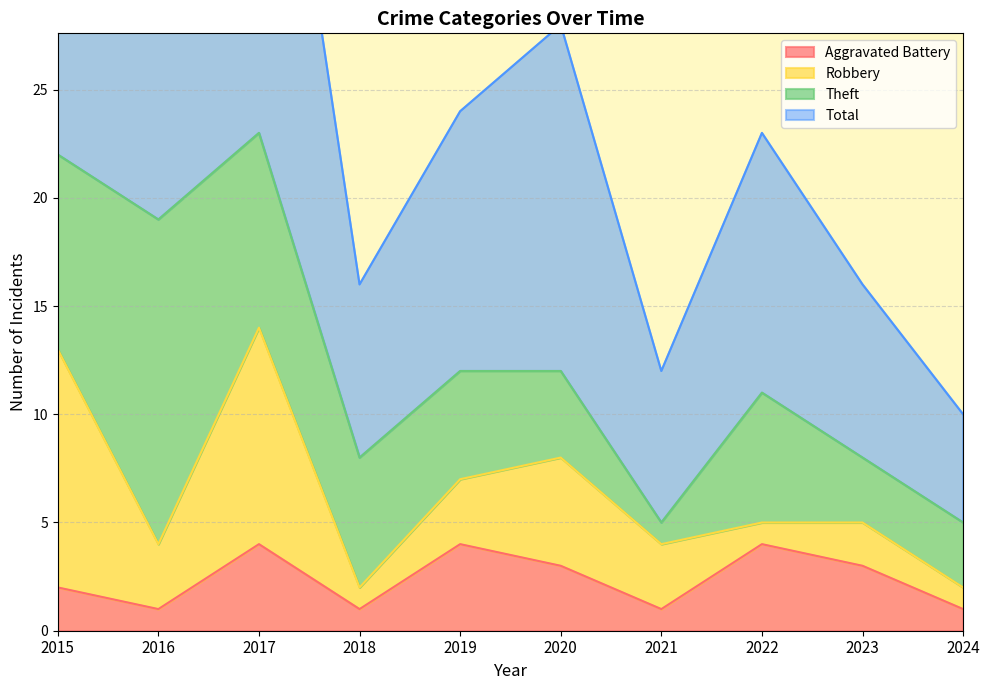

At which category is the sum across all series the highest?

2017